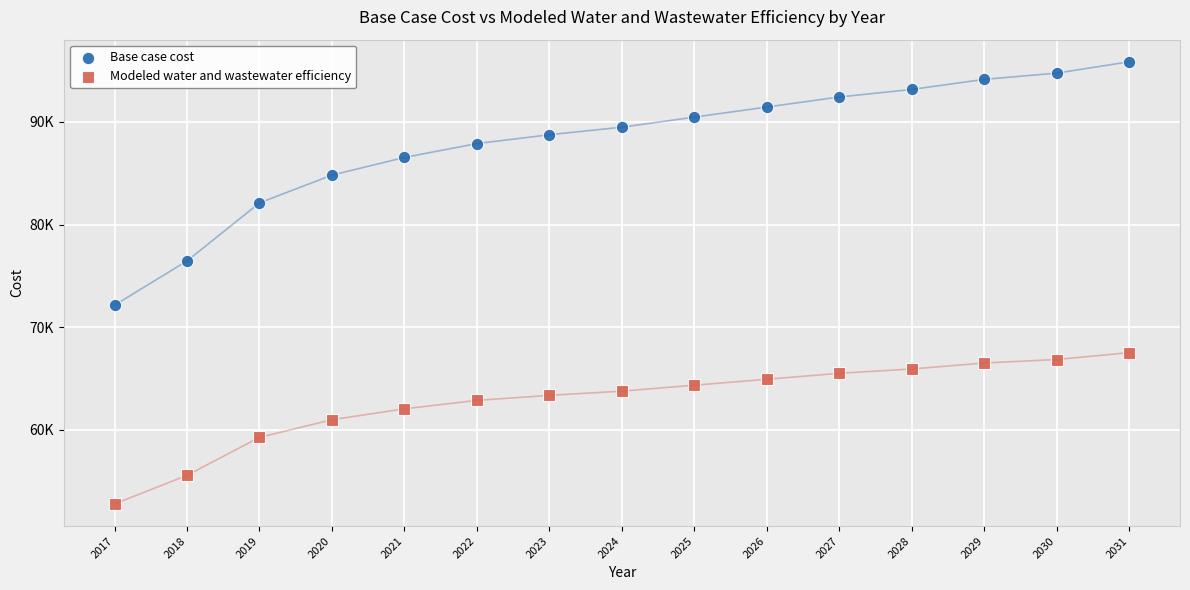

What are all the series names shown in the legend?

Base case cost, Modeled water and wastewater efficiency